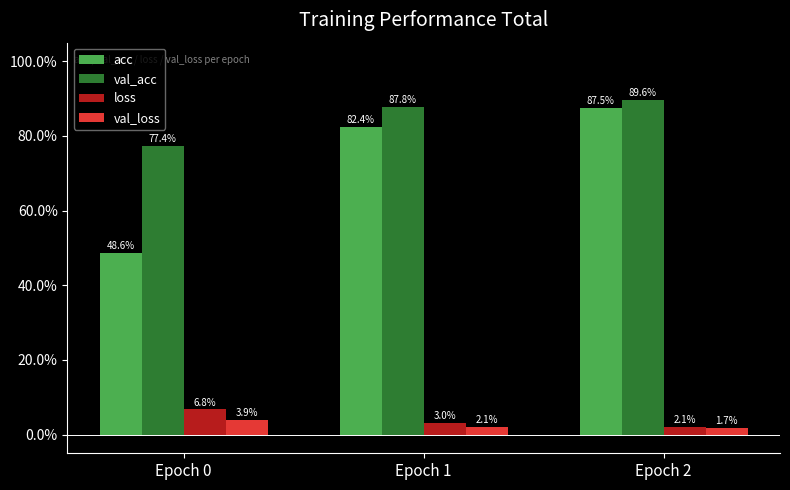

Which series changed the most between Epoch 0 and Epoch 1?

acc